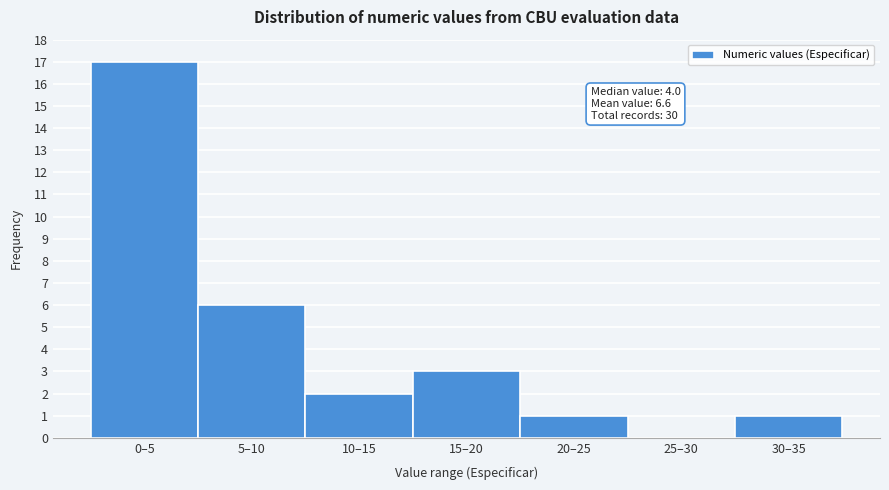

Reading left to right, transcribe all the data shown in this chart.

0–5=17	5–10=6	10–15=2	15–20=3	20–25=1	25–30=0	30–35=1